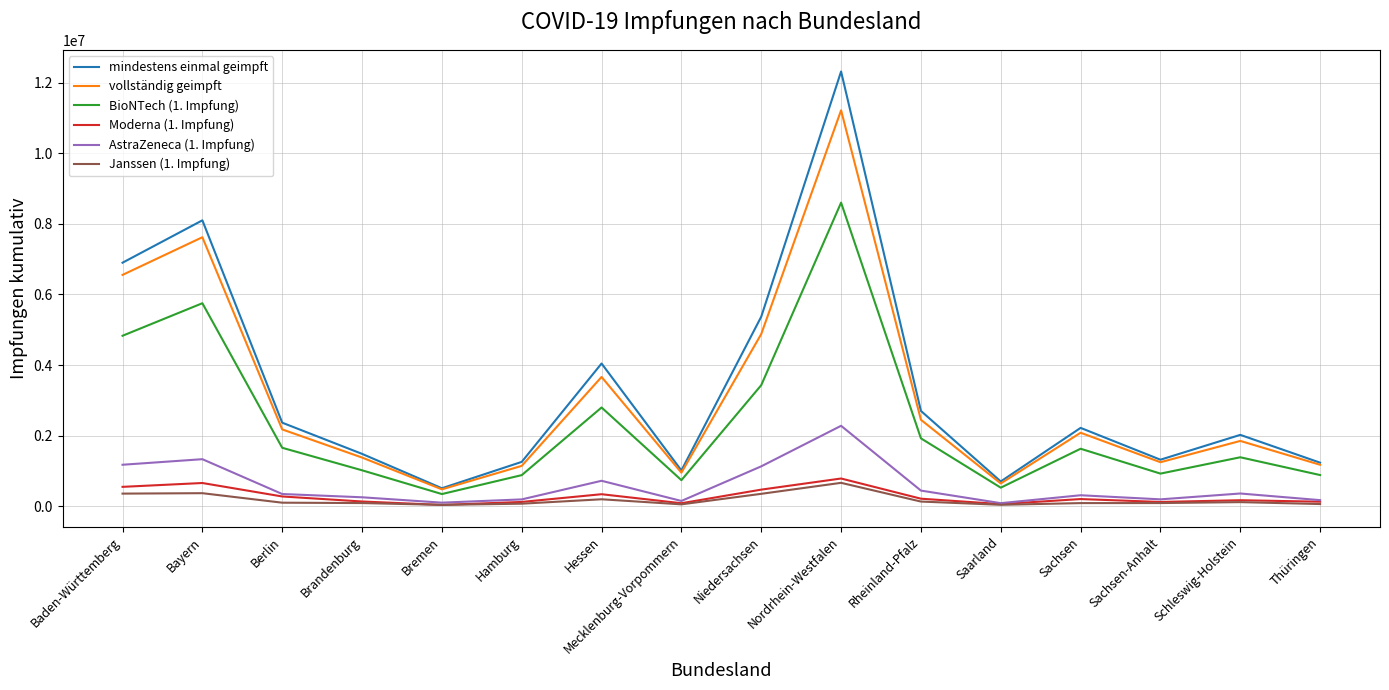

True or false: vollständig geimpft has a value of 1171420 at Thüringen.

True